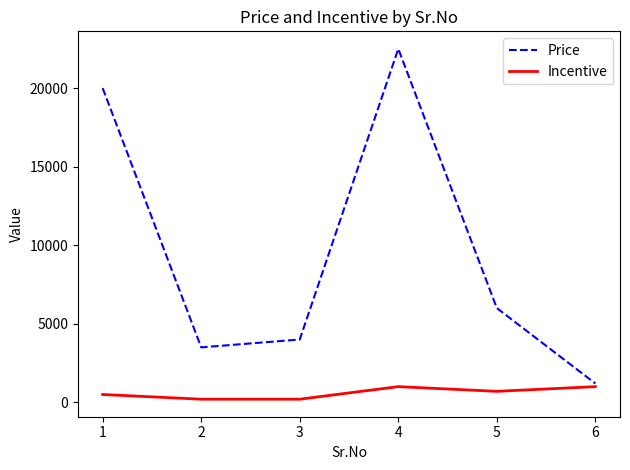

Count the Incentive values in the range 200 to 1000.

6